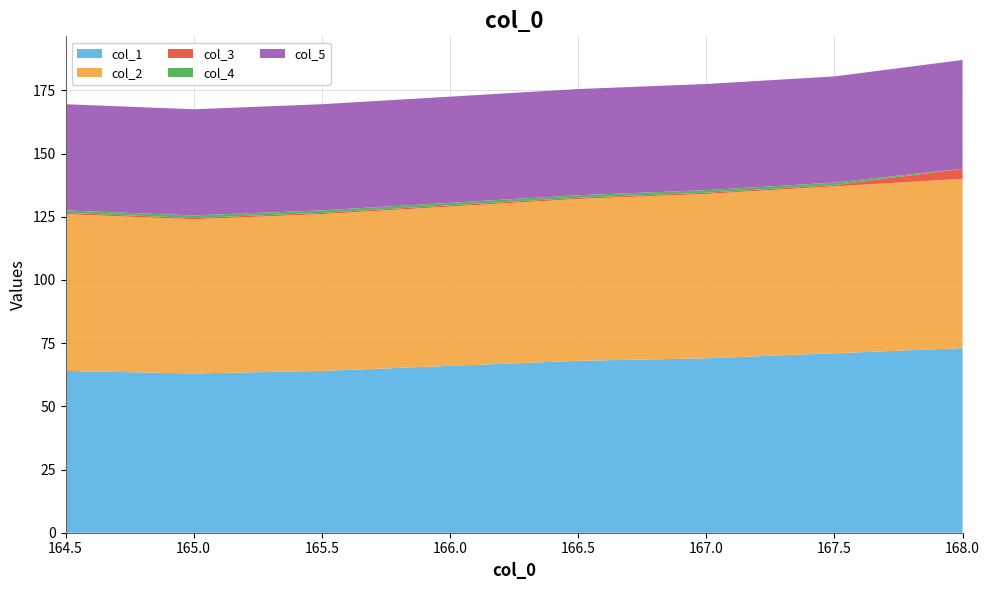

Reading left to right, extract all data points from this chart.

col_1: 64.0	63.0	64.0	66.0	68.0	69.0	71.0	73.0
col_2: 62.0	61.0	62.0	63.0	64.0	65.0	66.0	67.0
col_3: 0.5	0.5	0.5	0.5	0.5	0.5	0.5	4.0
col_4: 1.0	1.0	1.0	1.0	1.0	1.0	1.0	0.0
col_5: 42.0	42.0	42.0	42.0	42.0	42.0	42.0	43.0